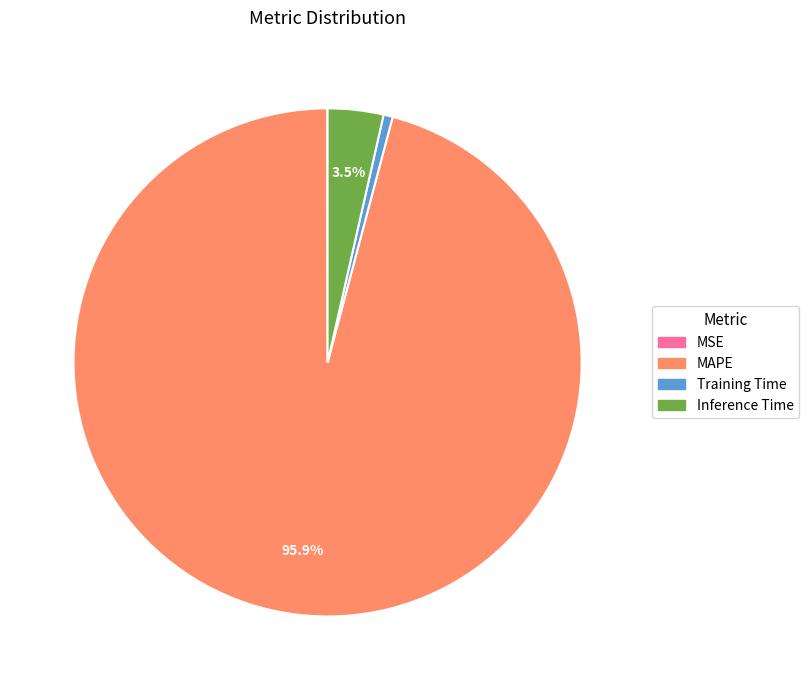

To the nearest percent, what portion does MAPE represent?

96%